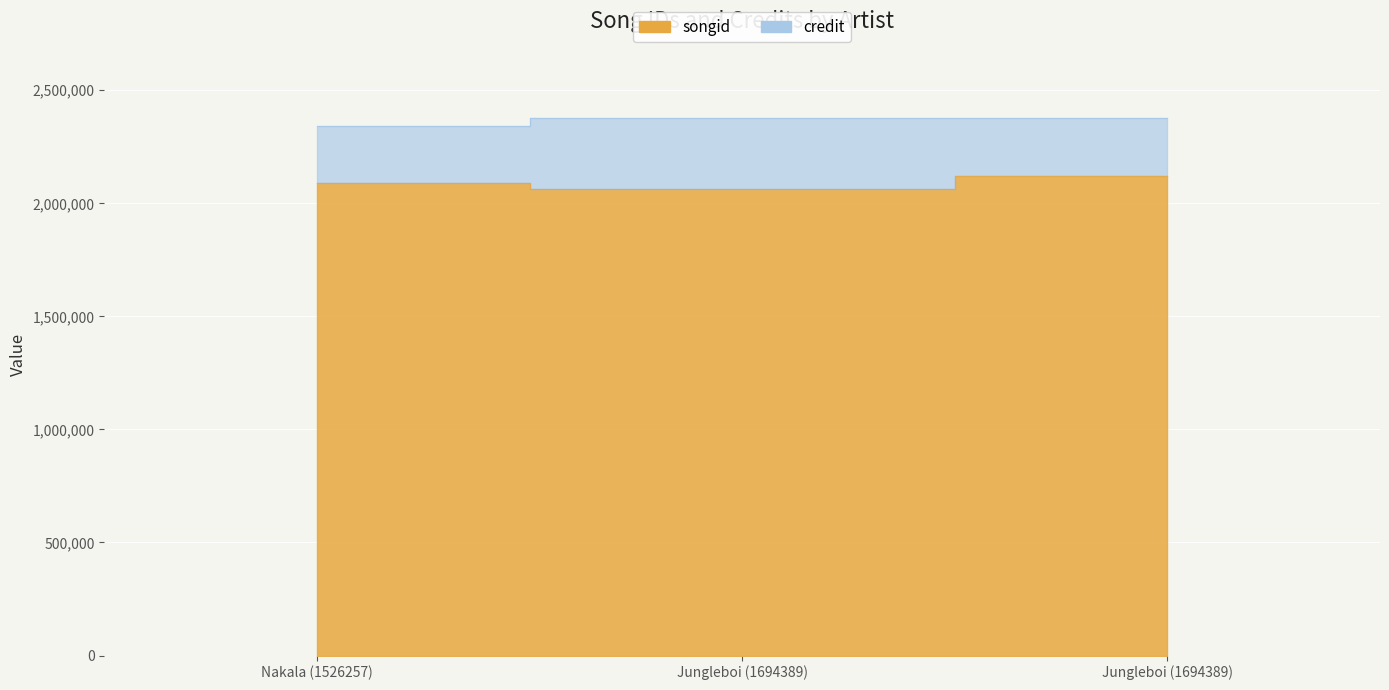

At which category is the sum across all series the highest?

Jungleboi (1694389)